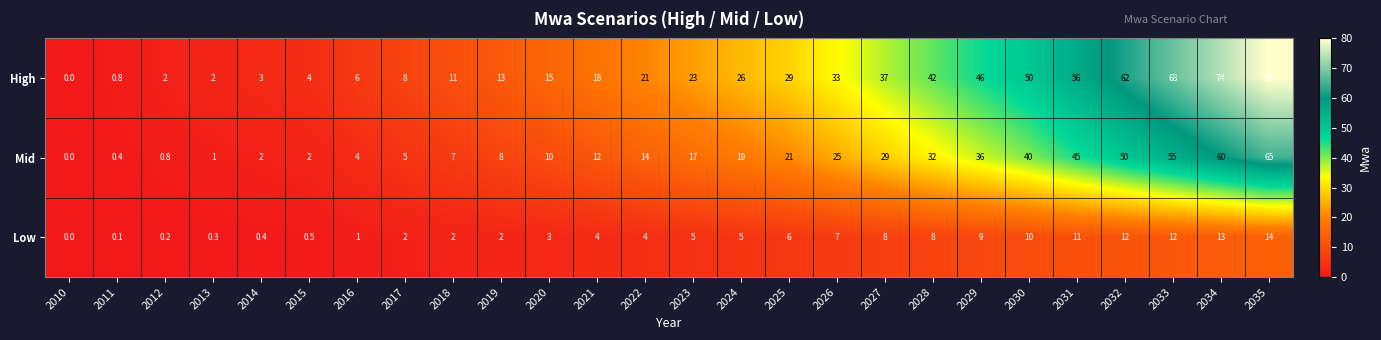

What is the spread (max minus min) of values at 2016?

5.0